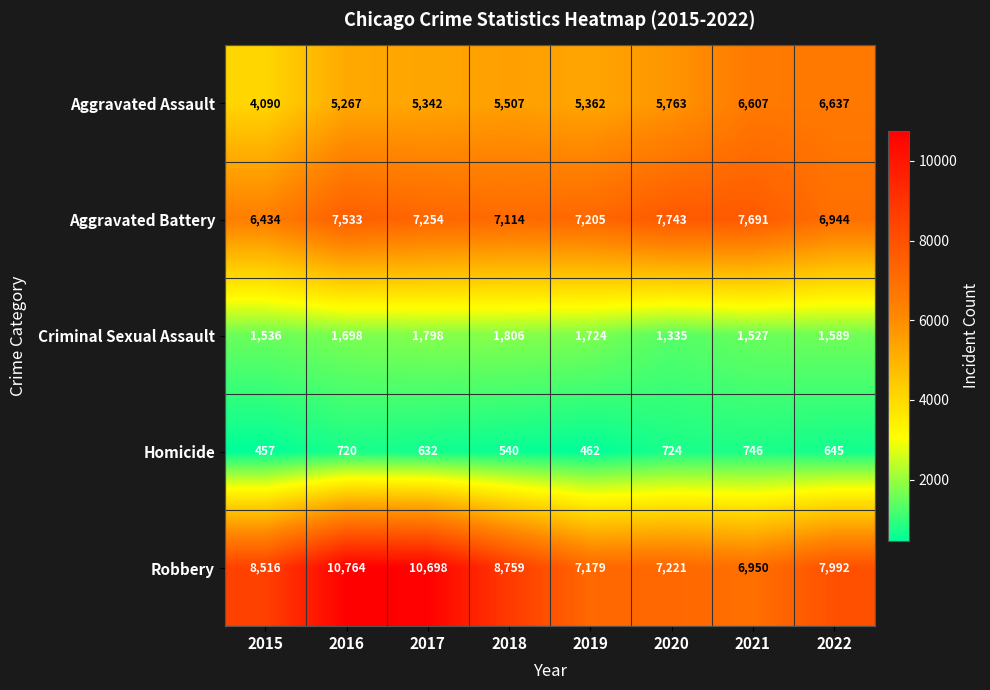

How many values in the Aggravated Battery series are below 7254?

4